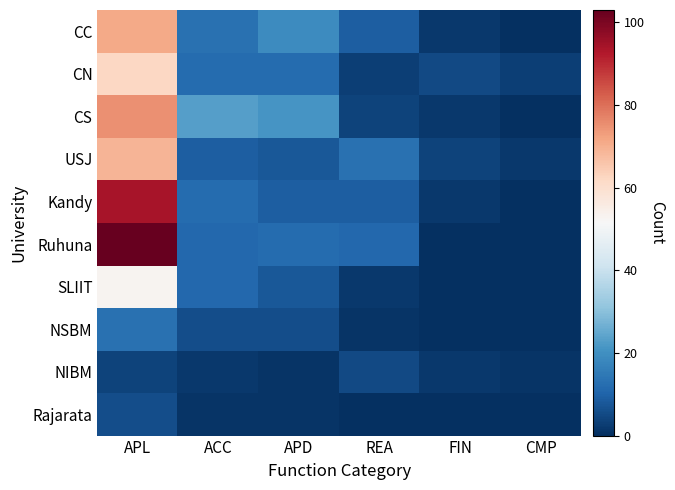

Reading left to right, transcribe all the data shown in this chart.

CC: APL=71	ACC=13	APD=19	REA=9	FIN=2	CMP=0
CN: APL=62	ACC=12	APD=12	REA=3	FIN=5	CMP=3
CS: APL=75	ACC=23	APD=21	REA=4	FIN=2	CMP=0
USJ: APL=69	ACC=9	APD=8	REA=13	FIN=4	CMP=2
Kandy: APL=94	ACC=12	APD=9	REA=9	FIN=2	CMP=0
Ruhuna: APL=103	ACC=11	APD=12	REA=11	FIN=0	CMP=0
SLIIT: APL=53	ACC=11	APD=8	REA=2	FIN=0	CMP=0
NSBM: APL=13	ACC=6	APD=6	REA=1	FIN=0	CMP=0
NIBM: APL=4	ACC=2	APD=1	REA=5	FIN=2	CMP=1
Rajarata: APL=6	ACC=1	APD=1	REA=0	FIN=0	CMP=0